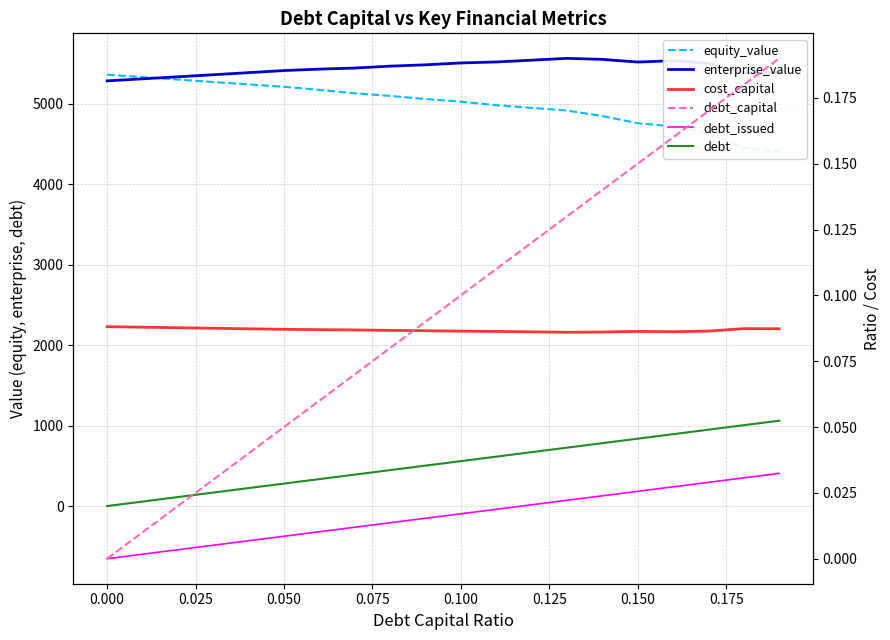

Reading left to right, what are all the values shown in this chart?

equity_value: 5361.5	5330.8	5300.4	5270.2	5240.2	5210.5	5172.3	5130.0	5097.7	5058.5	5025.8	4982.2	4948.8	4915.5	4846.7	4757.9	4718.4	4631.2	4451.9	4401.4
enterprise_value: 5284.4	5309.5	5334.9	5360.6	5386.4	5412.6	5430.2	5443.7	5467.2	5483.9	5507.0	5519.2	5541.6	5564.2	5551.3	5518.3	5534.6	5503.3	5379.7	5385.1
debt_issued: -654.4	-598.6	-542.7	-486.9	-431.1	-375.2	-319.4	-263.6	-207.8	-151.9	-96.1	-40.3	15.6	71.4	127.2	183.1	238.9	294.7	350.6	406.4
debt: 0.0	55.8	111.7	167.5	223.3	279.2	335.0	390.8	446.6	502.5	558.3	614.1	670.0	725.8	781.6	837.5	893.3	949.1	1005.0	1060.8
cost_capital: 0.1	0.1	0.1	0.1	0.1	0.1	0.1	0.1	0.1	0.1	0.1	0.1	0.1	0.1	0.1	0.1	0.1	0.1	0.1	0.1
debt_capital: 0.0	0.0	0.0	0.0	0.0	0.1	0.1	0.1	0.1	0.1	0.1	0.1	0.1	0.1	0.1	0.1	0.2	0.2	0.2	0.2